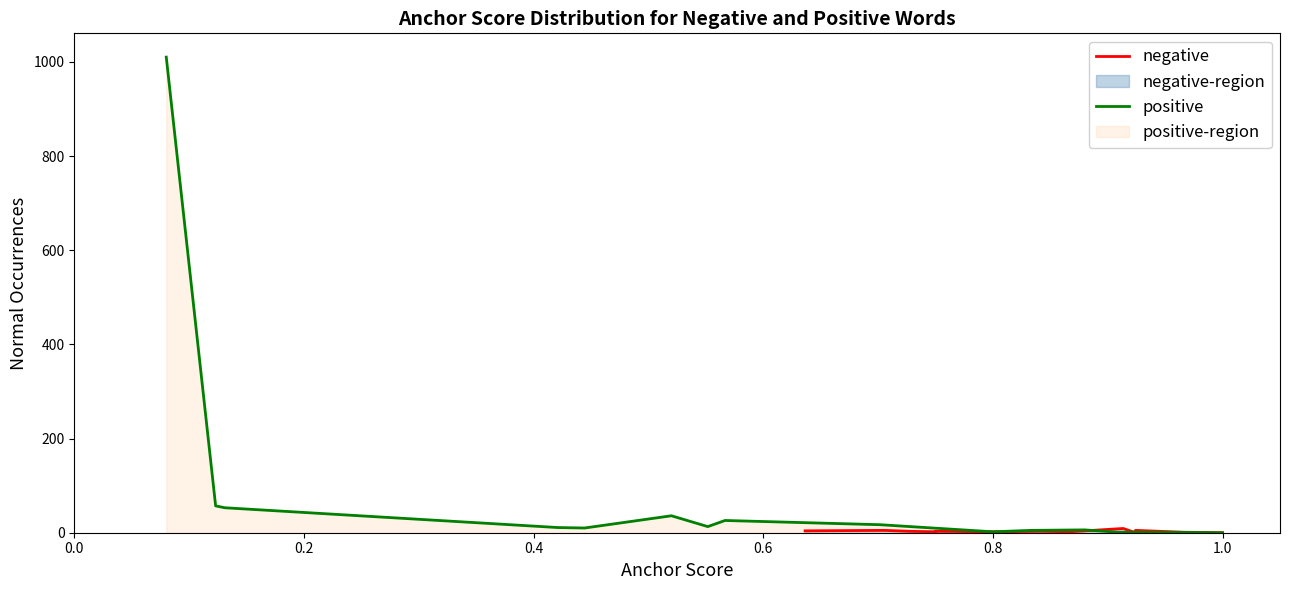

At how many categories does at least one series exceed 850?

1